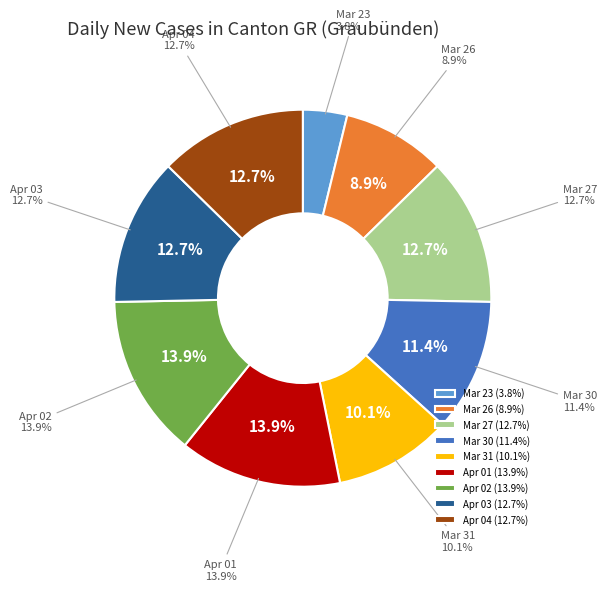

The 2020-03-23 slice represents 10% of the pie. True or false?

False